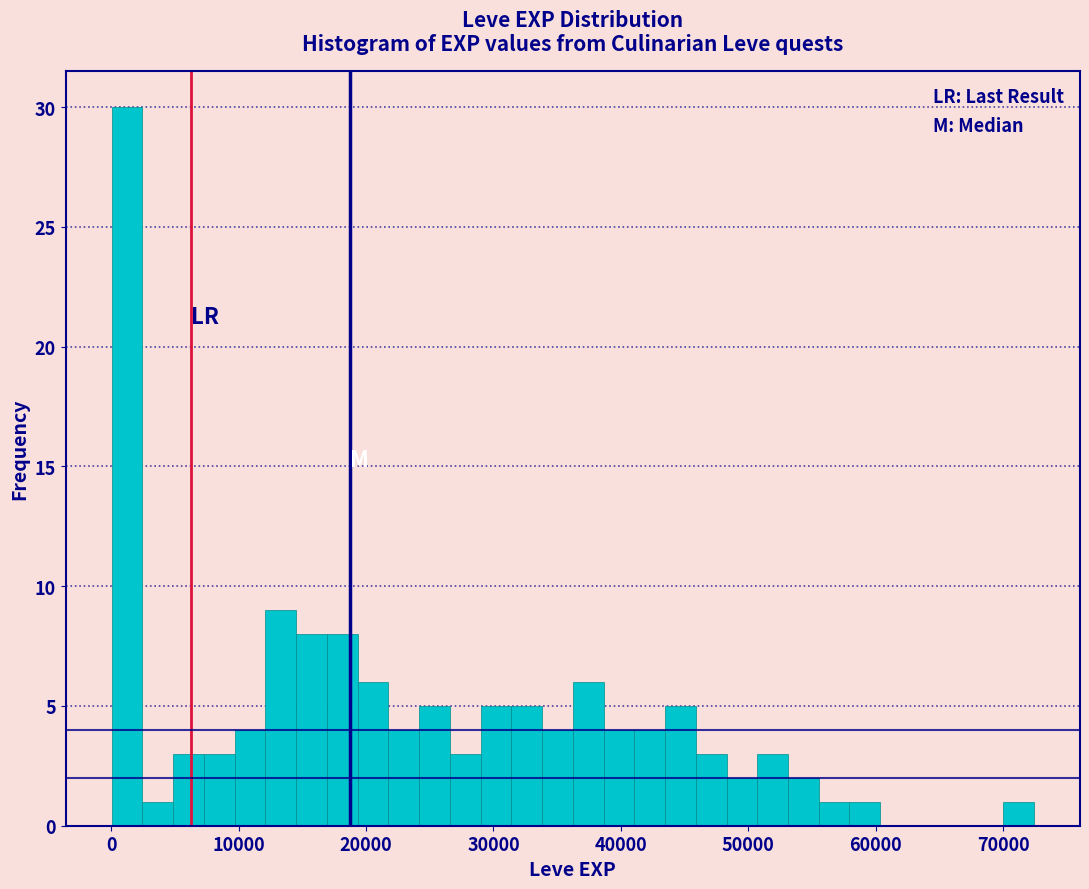

Read against the x-axis, roughly where is the centre of the tallest bar?

1000